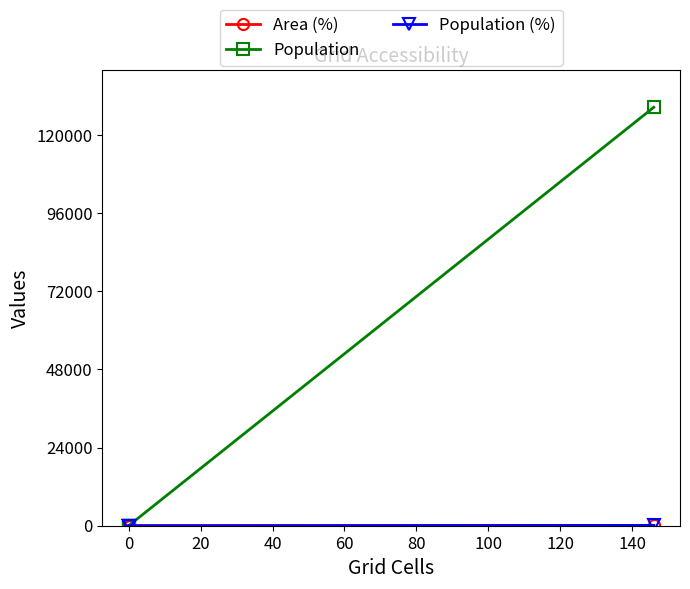

Is the value of Population (%) at 0 greater than the value of Area (%) at 0?

No